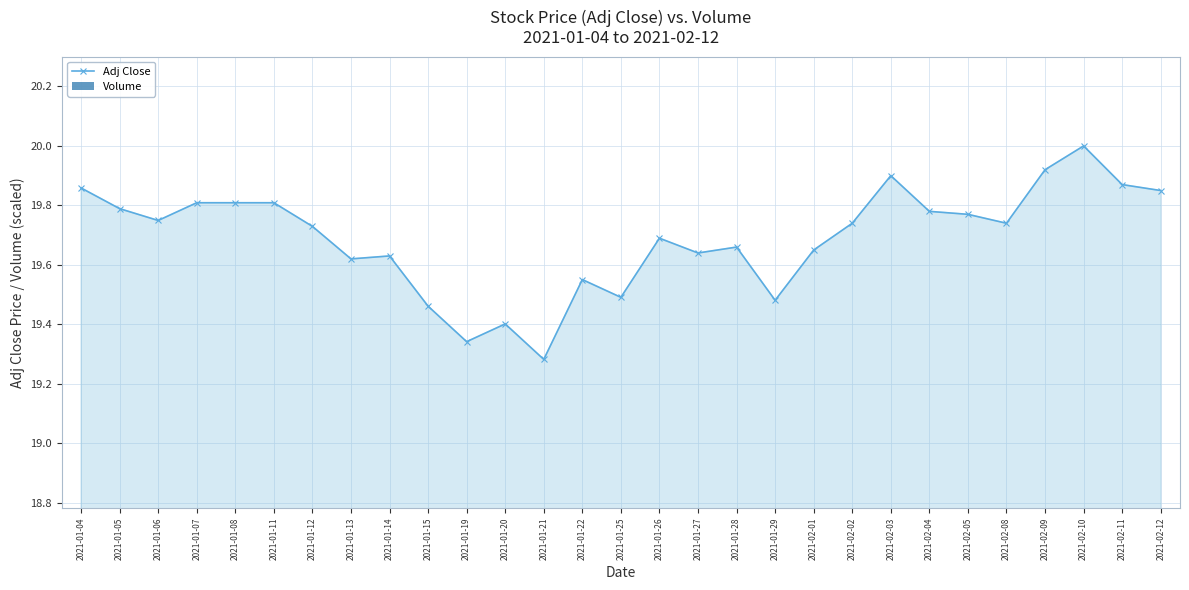

Which series has the widest spread of values?

Volume